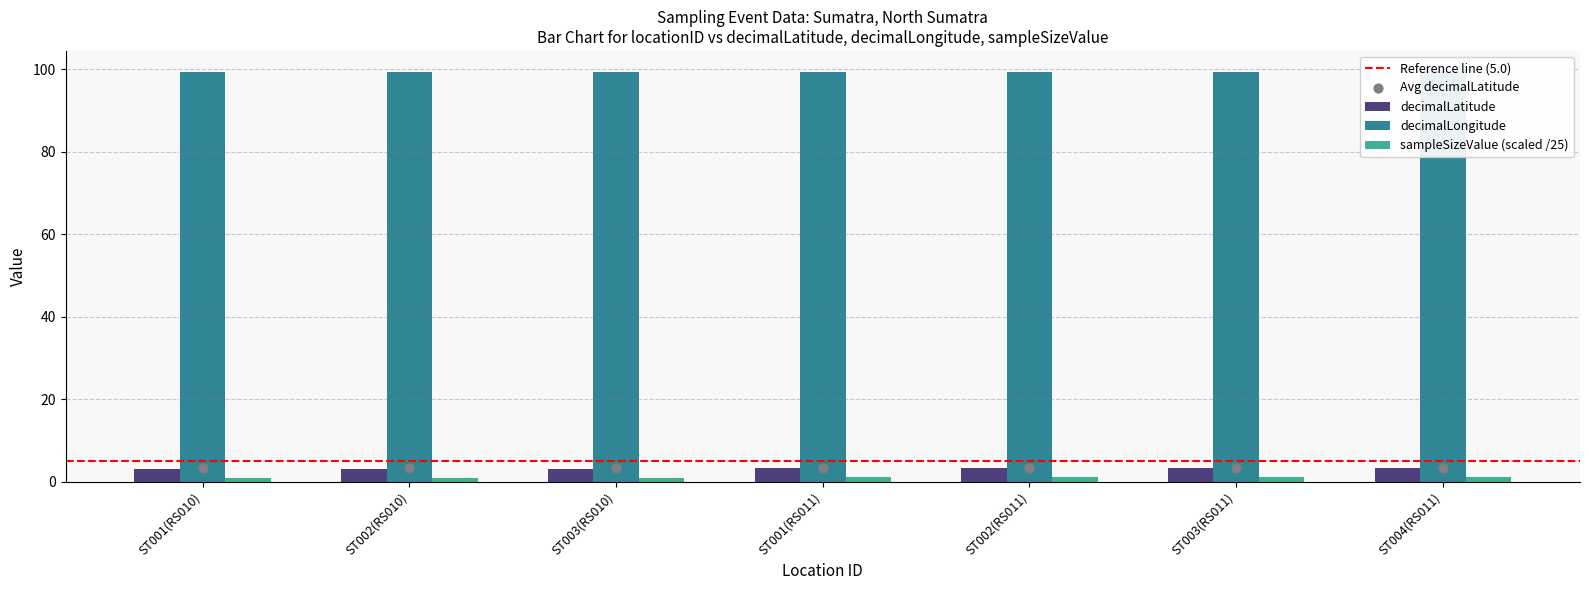

What are all the series names shown in the legend?

decimalLatitude, decimalLongitude, sampleSizeValue